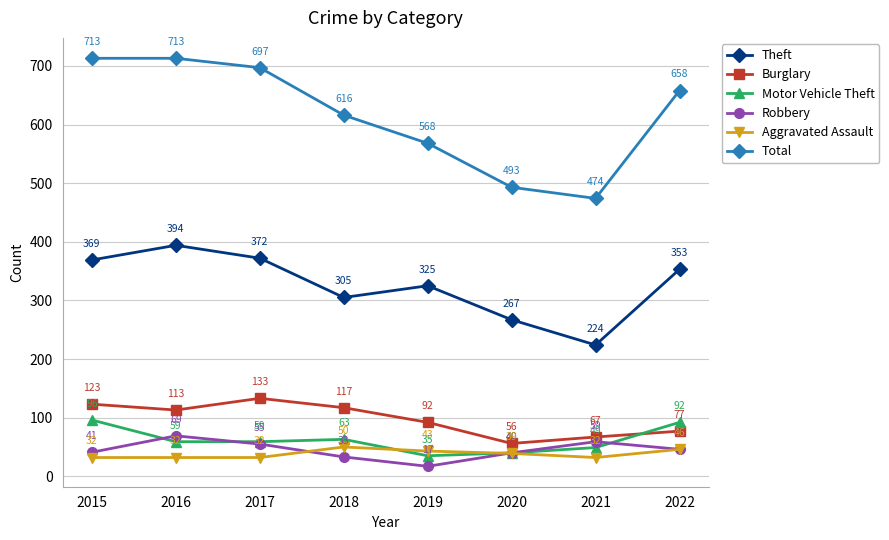

The Robbery series shows 33 at 2018. True or false?

True